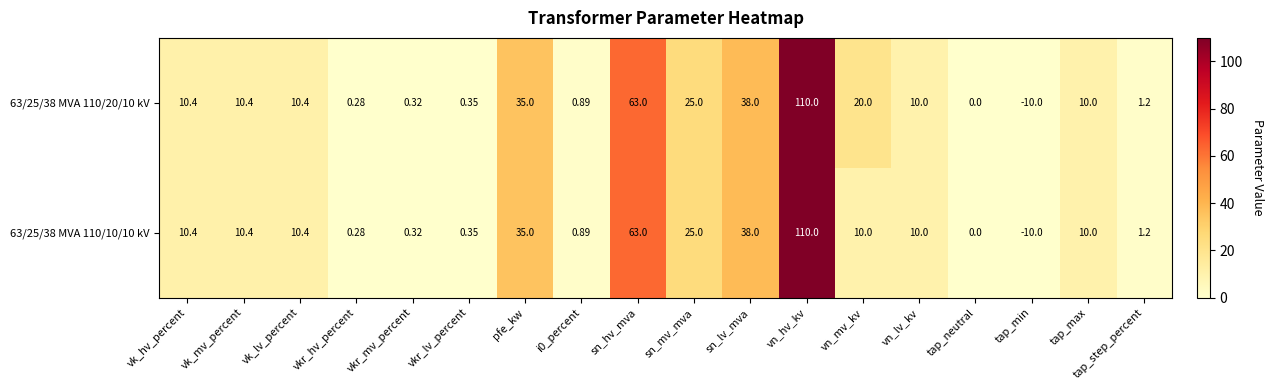

Which category has the highest value across all series?

vn_hv_kv